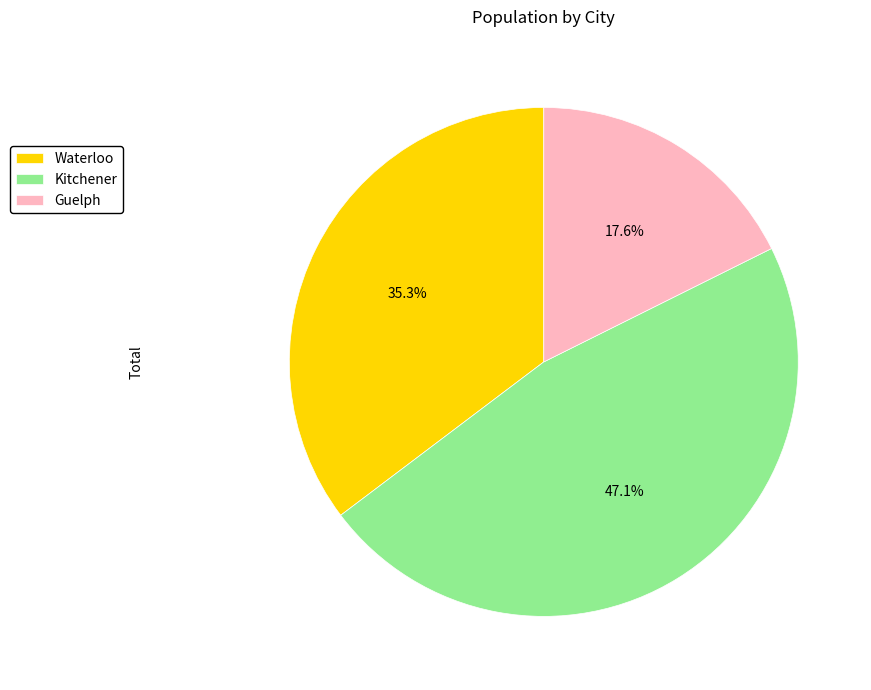

Which slice is the largest?

Kitchener